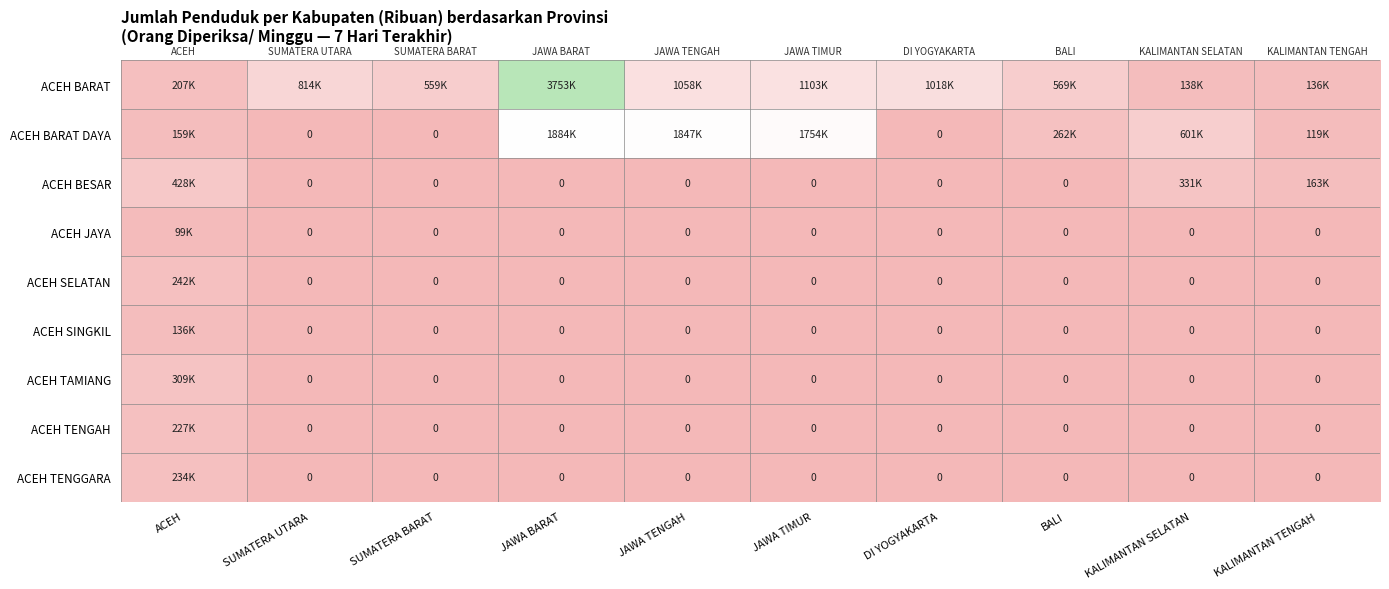

How many data points in ACEH BARAT are less than 813?

5